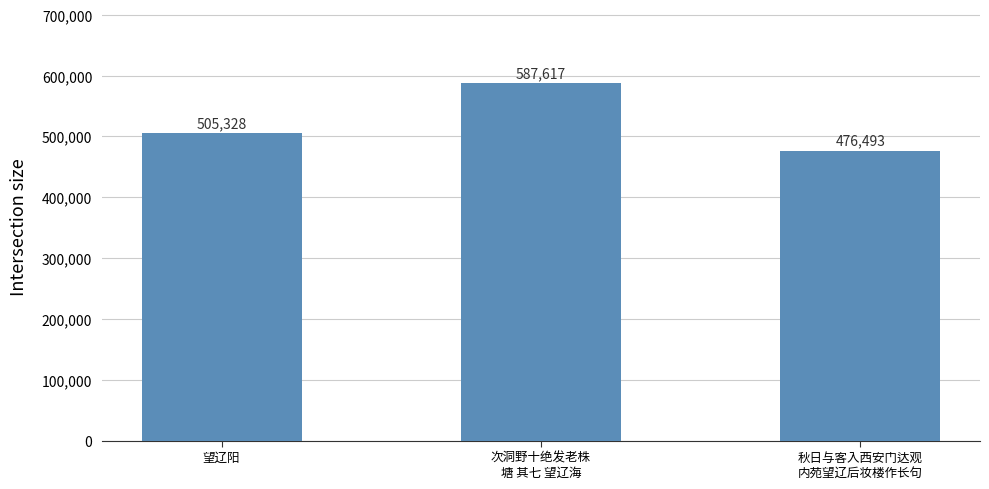

Reading right to left, what are all the values shown in this chart?

秋日与客入西安门达观
内苑望辽后妆楼作长句=476493	次洞野十绝发老株
塘 其七 望辽海=587617	望辽阳=505328